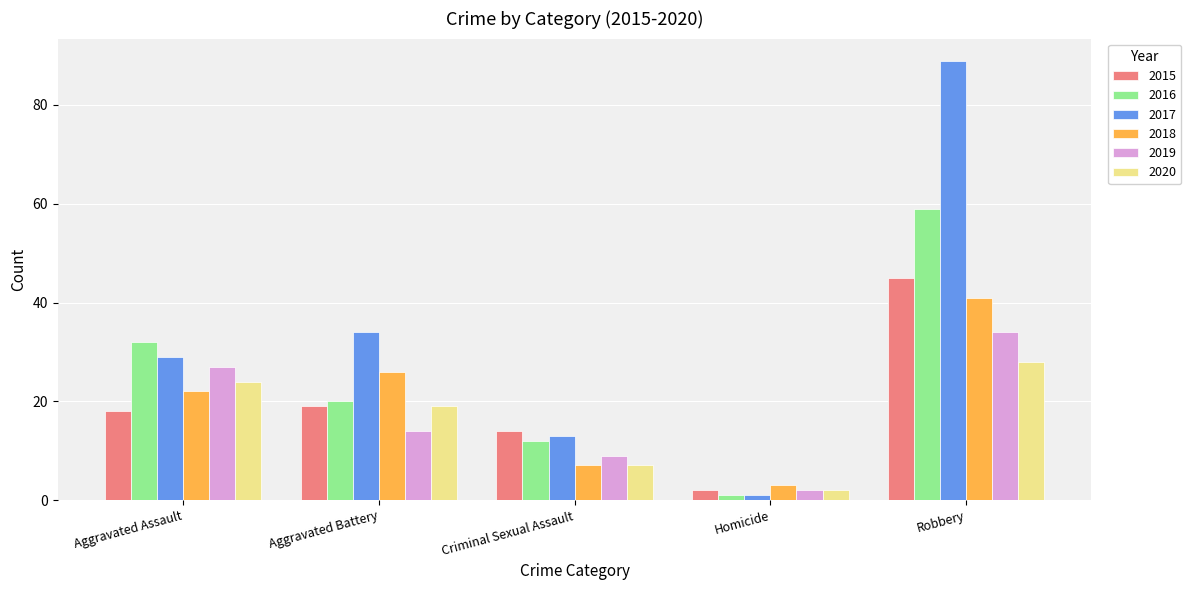

Rank the series by their maximum value, from highest to lowest.

2017, 2016, 2015, 2018, 2019, 2020